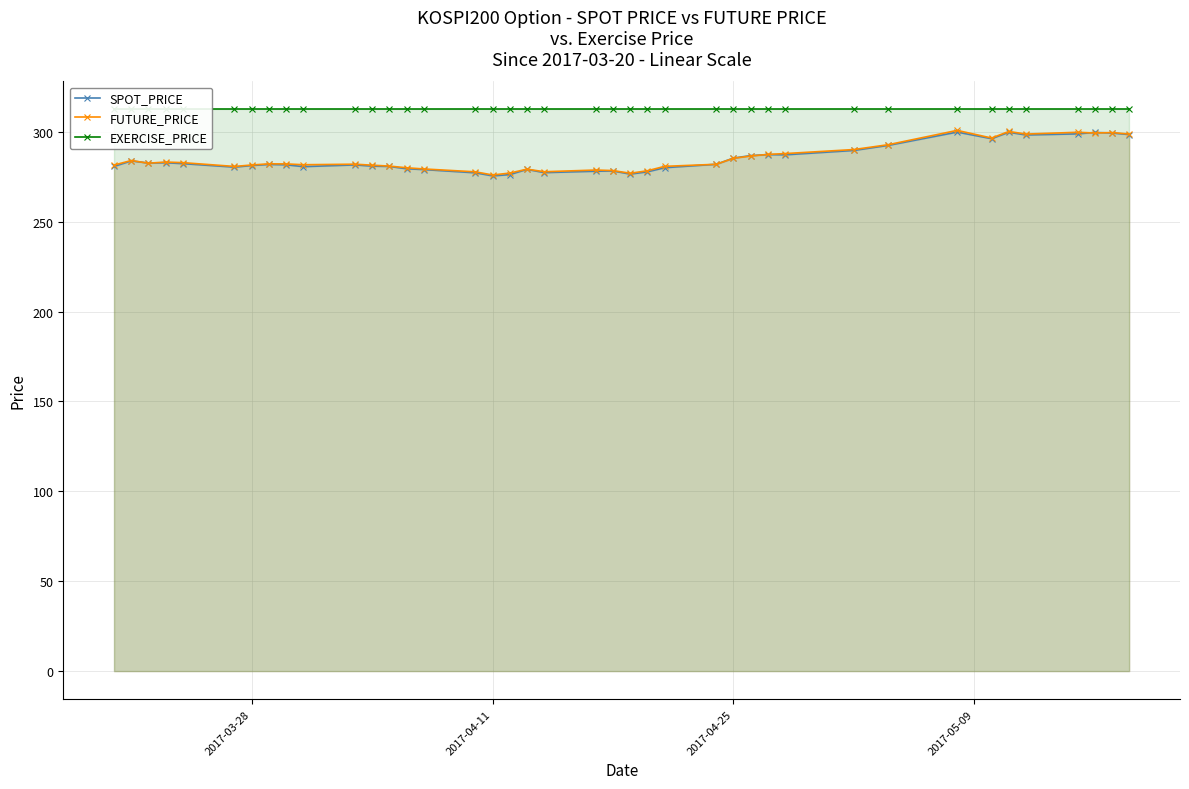

True or false: SPOT_PRICE has more than 1 interior local peaks.

True